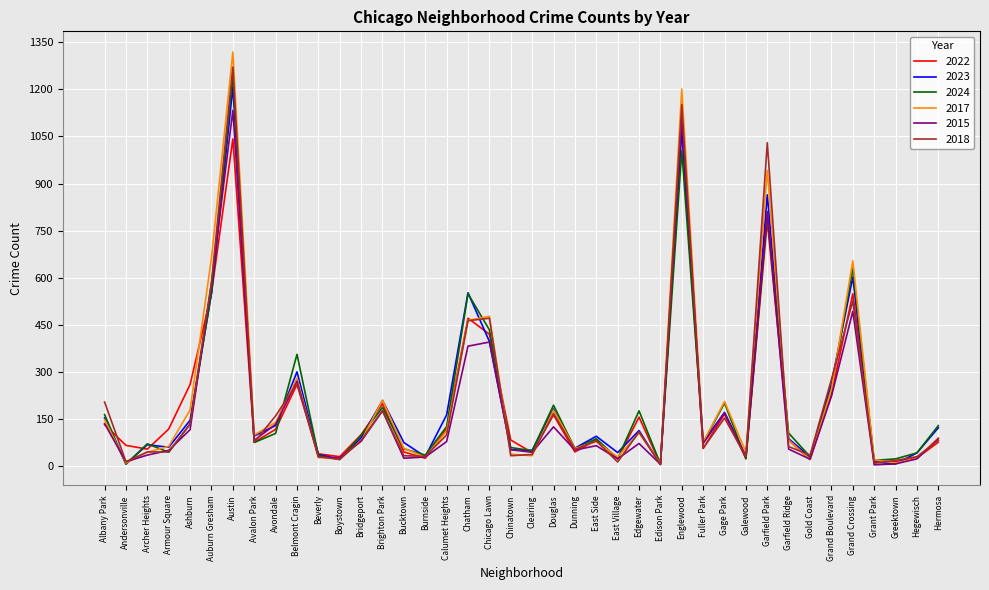

Is it true that 2023 equals 272 at Douglas?

False